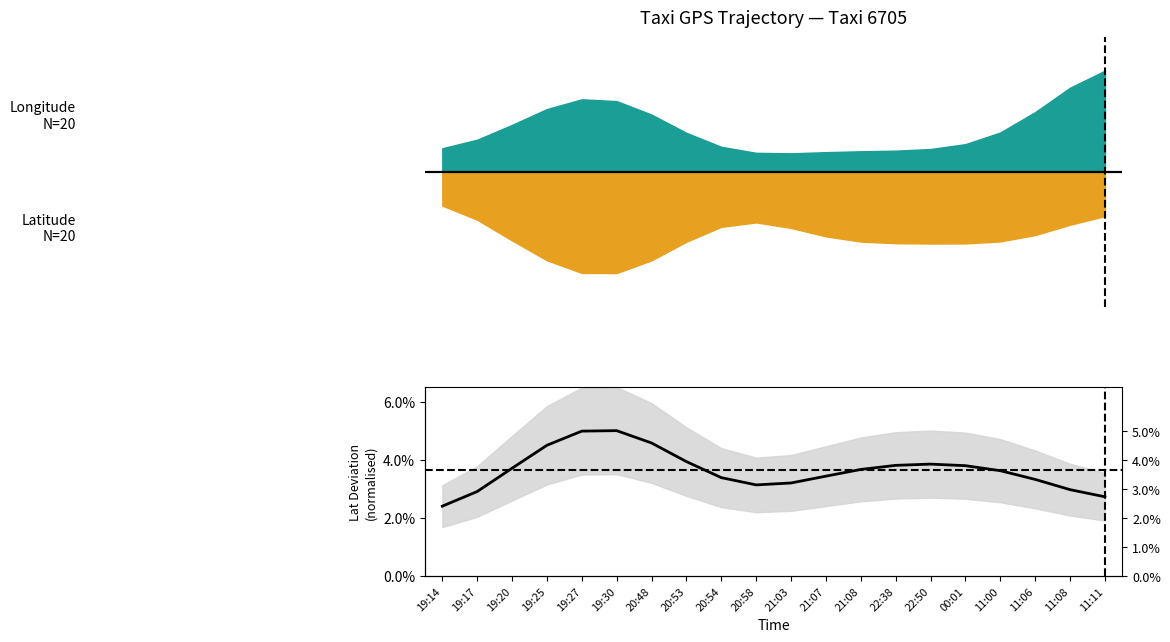

True or false: the data shows 0.0 at 20:48.

True